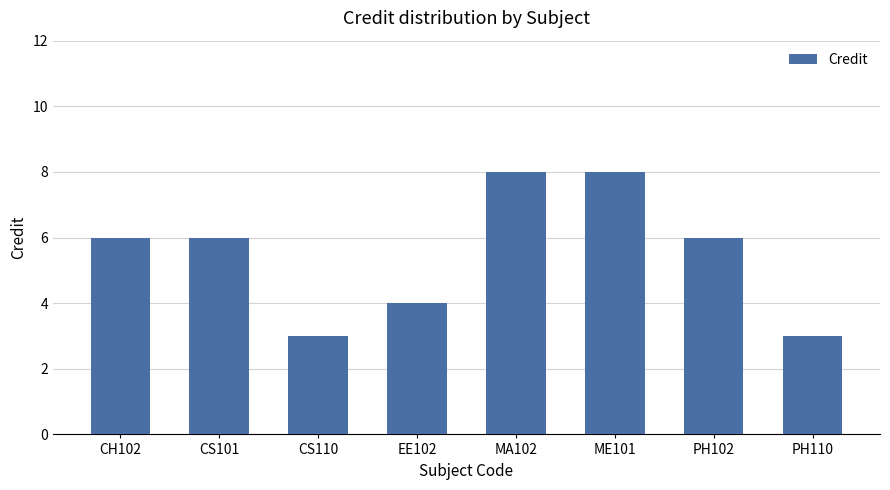

Is it true that the value at PH110 is 3?

True